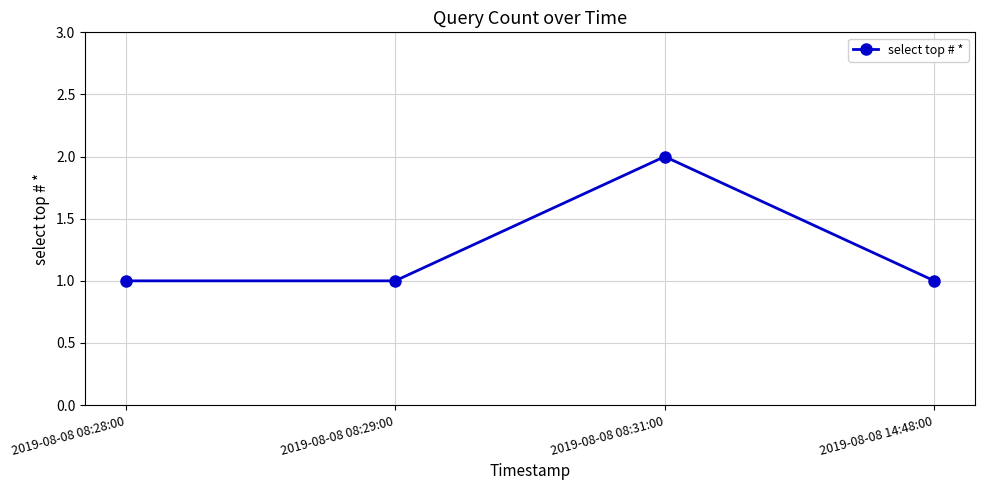

What is the label of the 4th point from the left?

2019-08-08 14:48:00